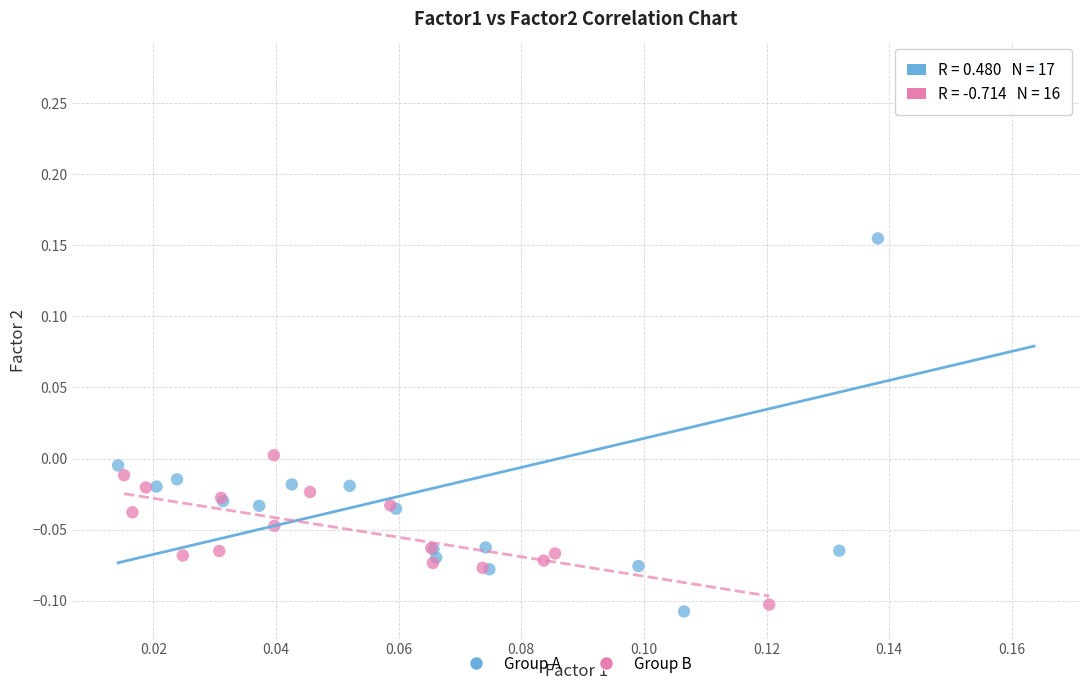

Which series has the largest Y range (max minus min)?

Group A